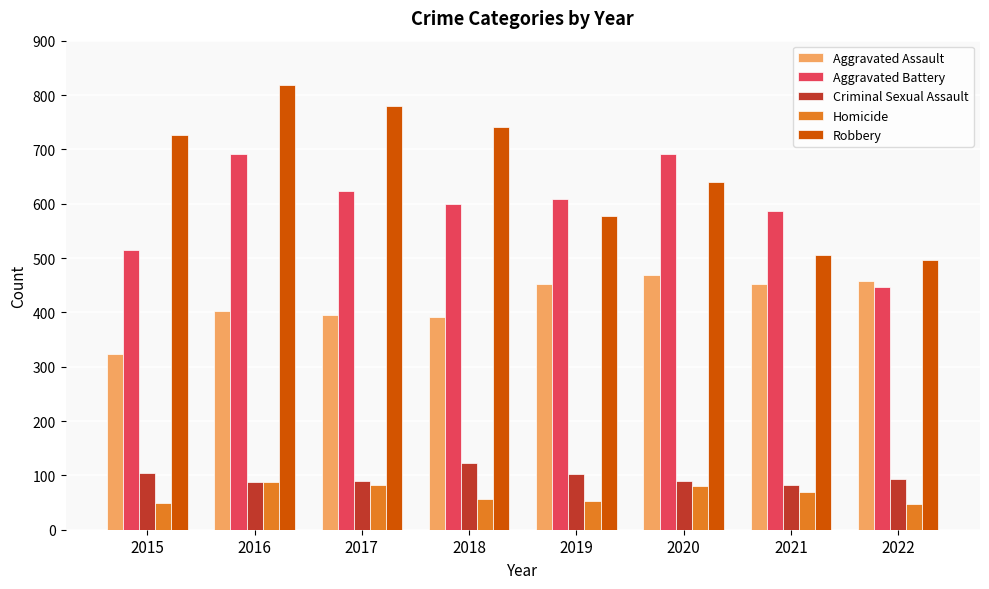

The value of Aggravated Battery at 2016 is 427. True or false?

False